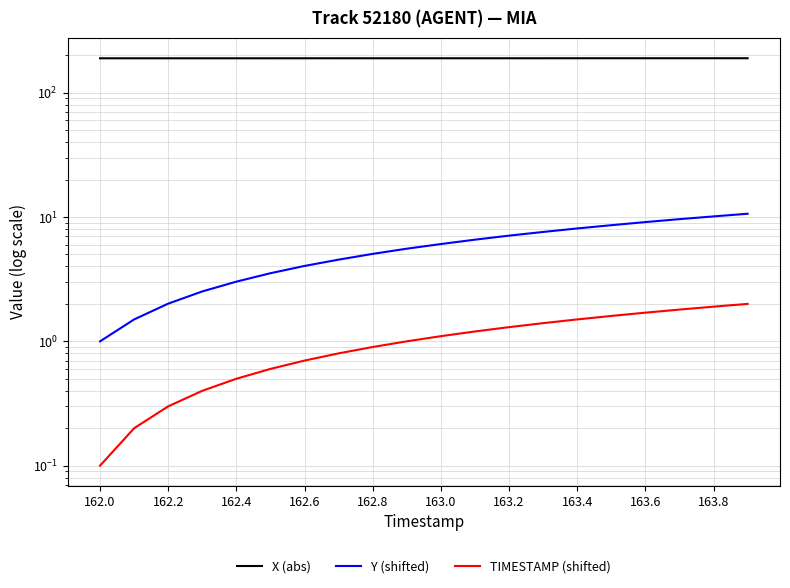

Reading left to right, transcribe all the data shown in this chart.

X (abs): 189.0	189.0	189.0	189.1	189.1	189.1	189.1	189.1	189.1	189.1	189.1	189.1	189.2	189.2	189.2	189.2	189.2	189.2	189.2	189.2
Y (shifted): 1.0	1.5	2.0	2.5	3.0	3.5	4.0	4.5	5.1	5.6	6.1	6.6	7.1	7.6	8.1	8.6	9.1	9.6	10.1	10.6
TIMESTAMP (shifted): 0.1	0.2	0.3	0.4	0.5	0.6	0.7	0.8	0.9	1.0	1.1	1.2	1.3	1.4	1.5	1.6	1.7	1.8	1.9	2.0